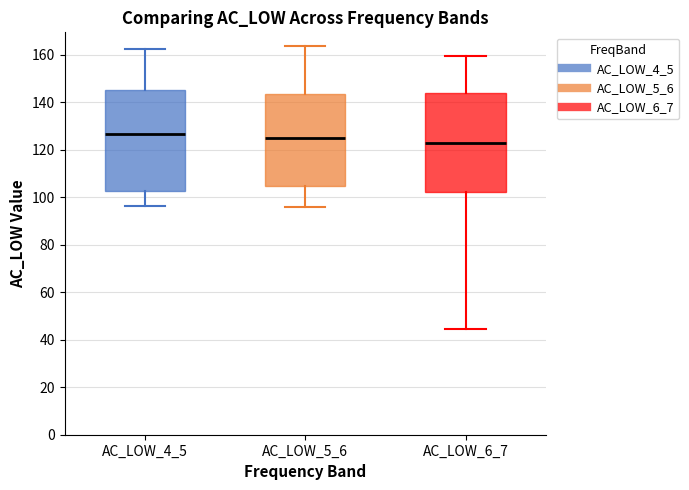

Where is the lower edge of the box for AC_LOW_4_5 on the y-axis? The values are not printed on the chart, so give them approximately, as read against the axis.

102